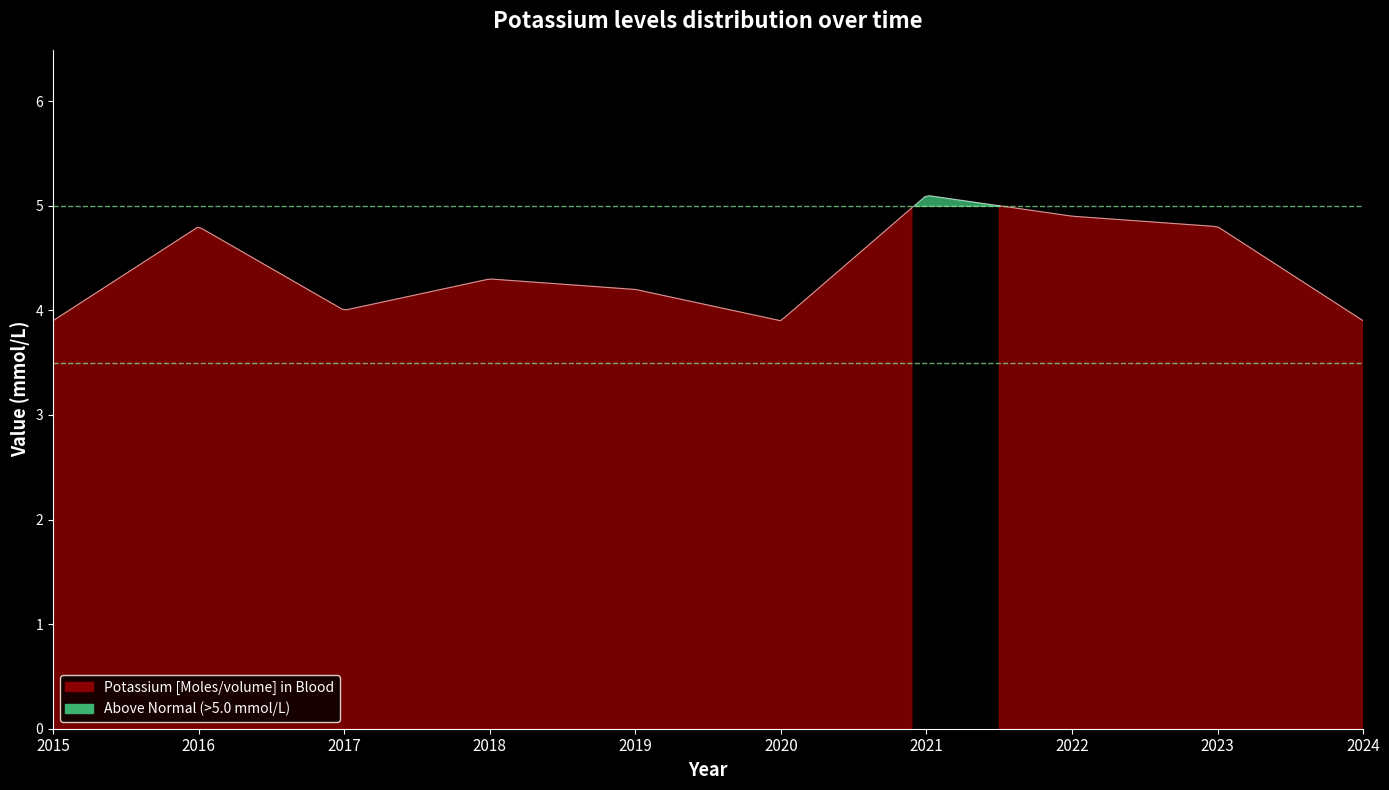

How many data points does each series have?

10